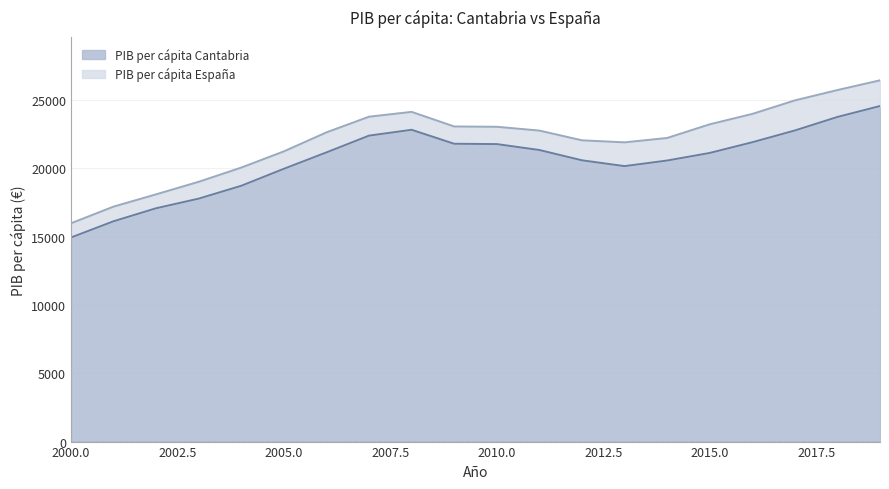

At which label does PIB per cápita Cantabria reach its minimum?

2000.0